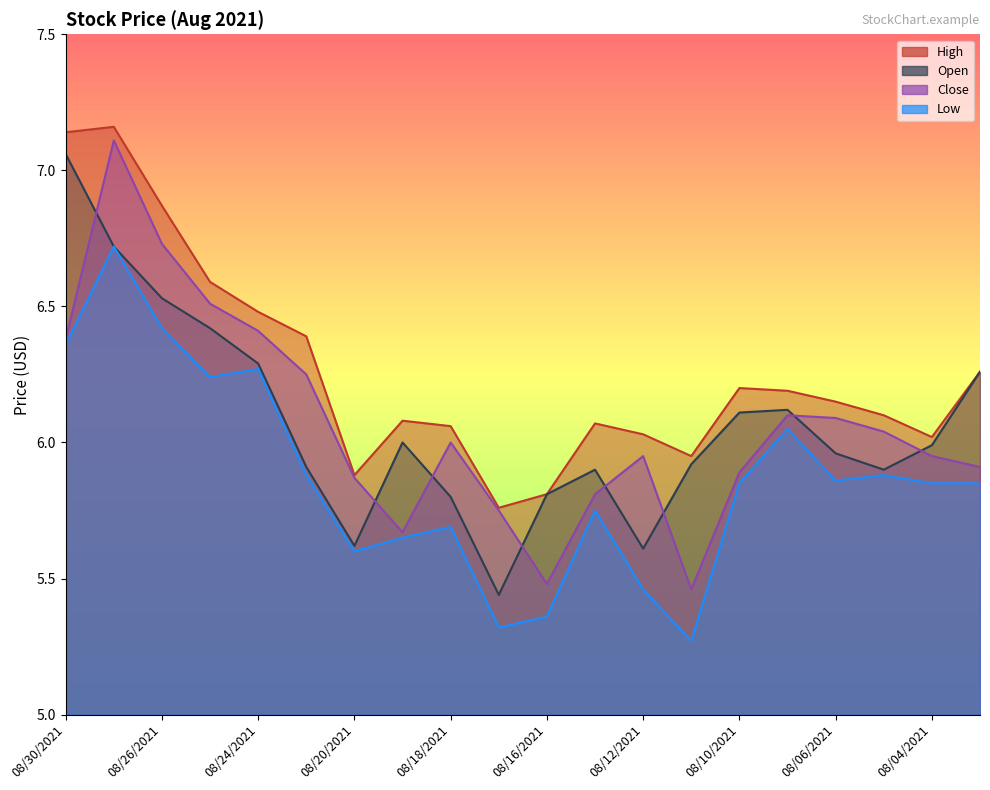

What is the label of the 15th point from the right?

08/23/2021